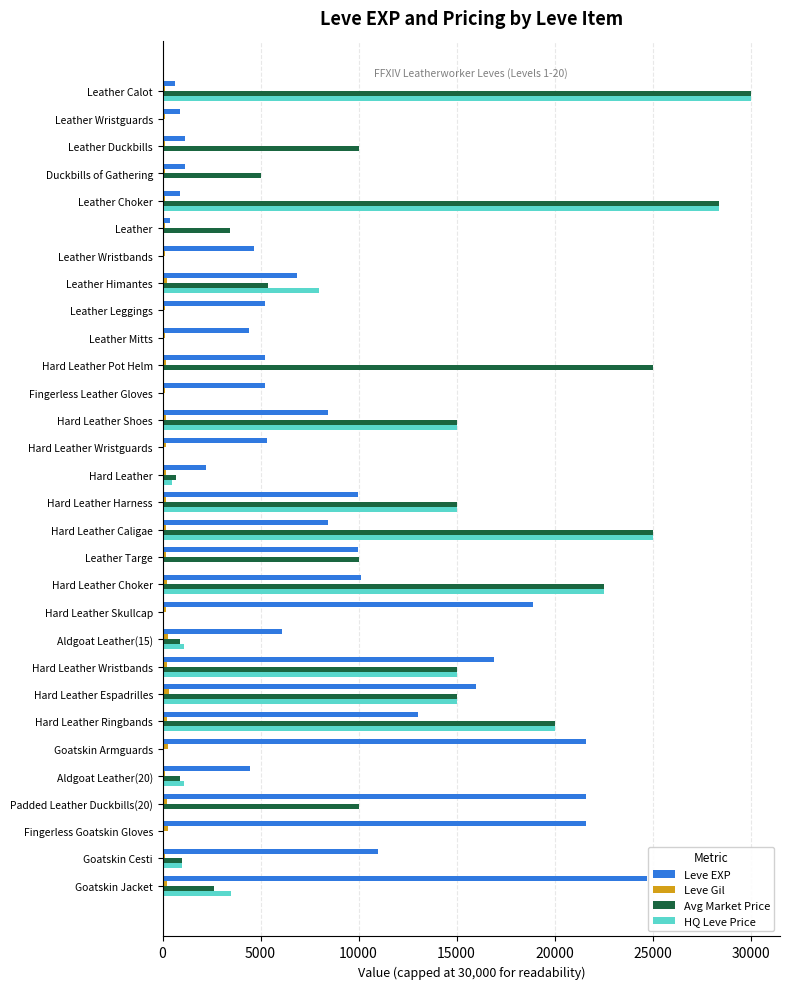

Count the number of categories in the chart.

30